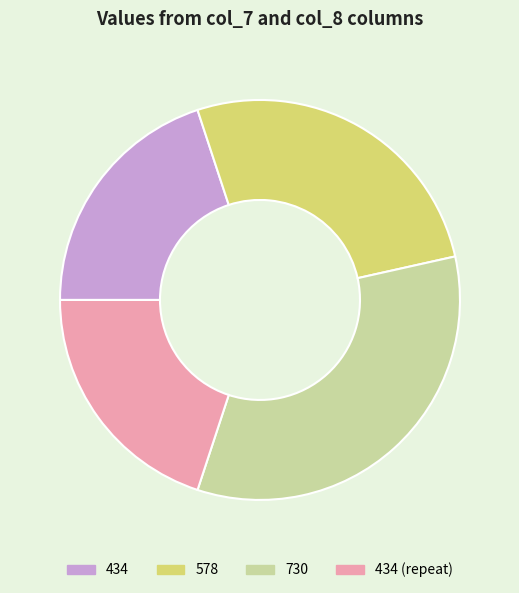

Does 730 account for over 50% of the chart?

No